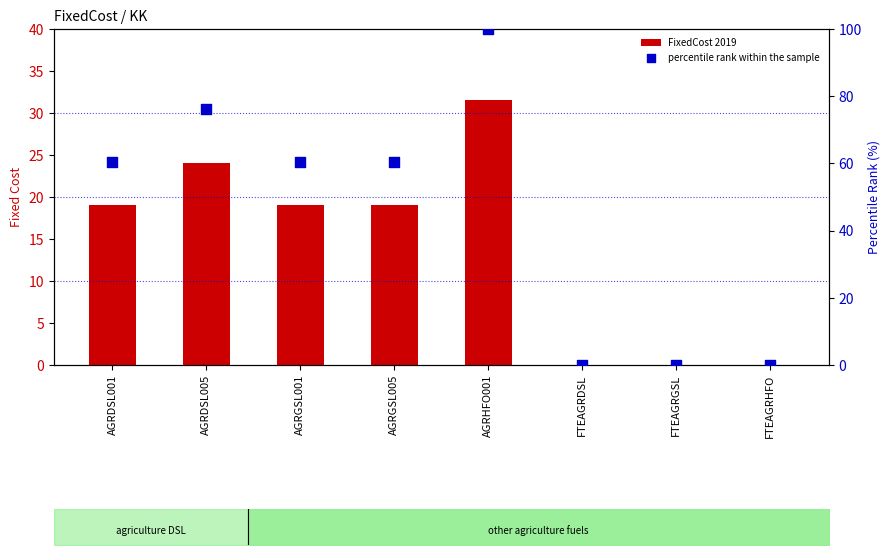

Which series has the widest spread of Y values?

percentile rank within the sample